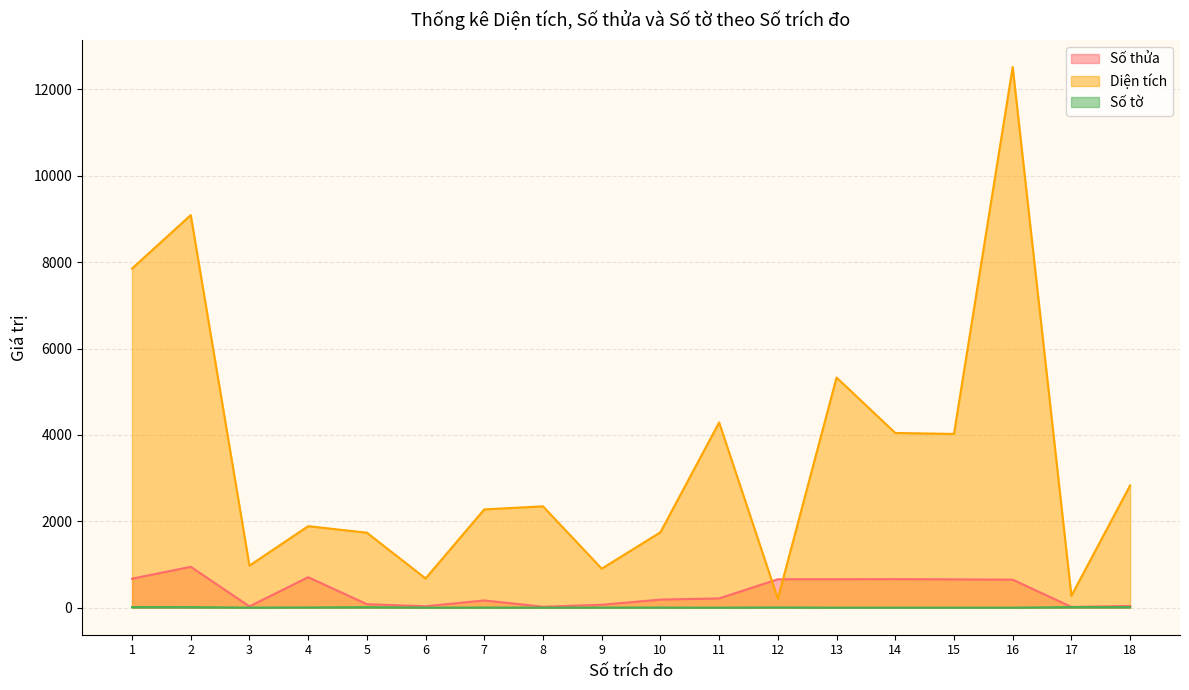

True or false: Số thửa has a value of 361.3 at 4.

False